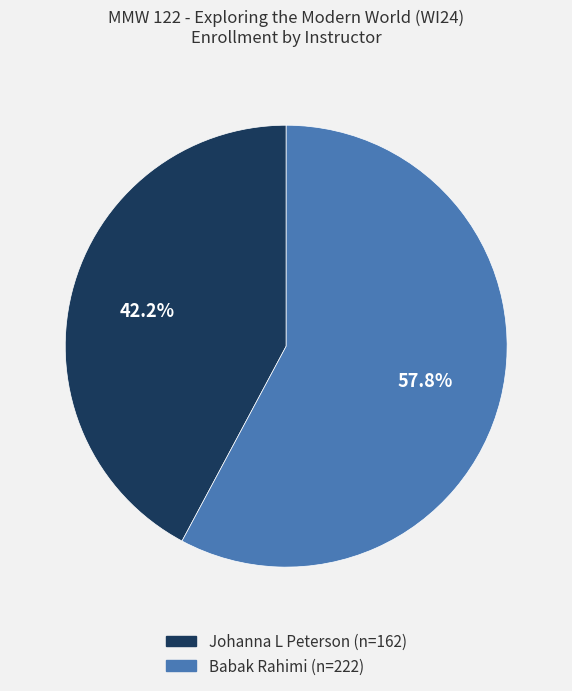

What is the smallest slice in the pie chart?

Johanna L Peterson